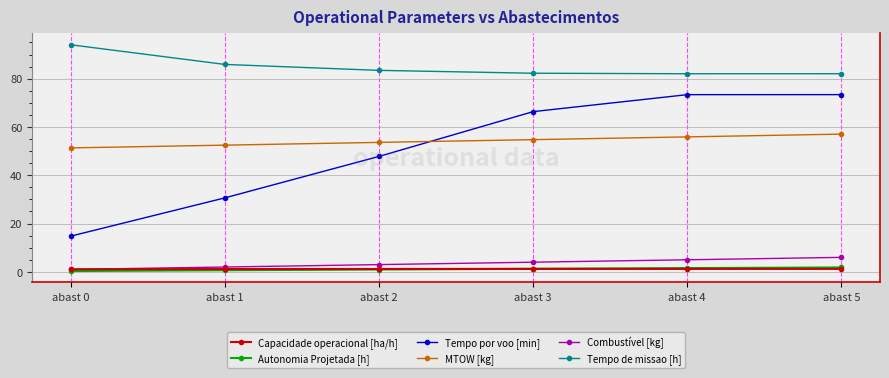

Is the value of MTOW [kg] at abast 1 greater than the value of Capacidade operacional [ha/h] at abast 3?

Yes